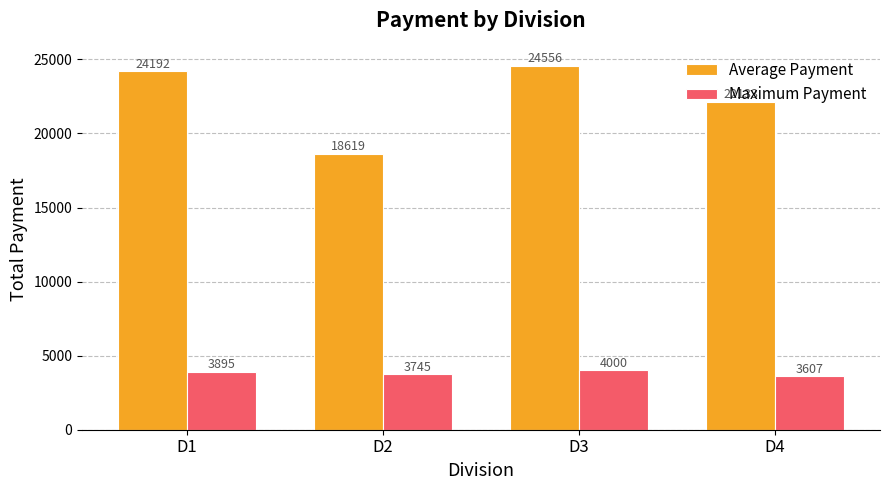

How many groups of bars are there?

4